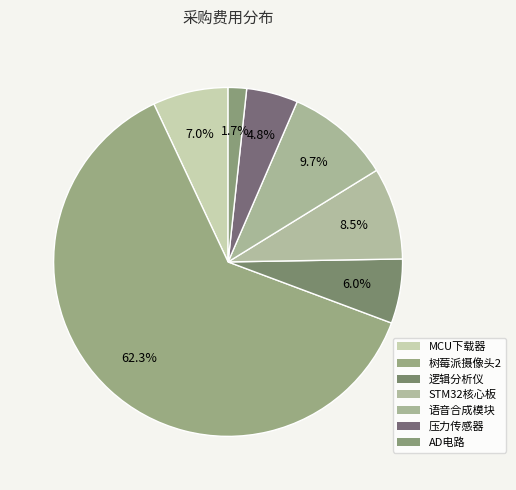

Combined, do 逻辑分析仪 and 树莓派摄像头2 account for over 50%?

Yes